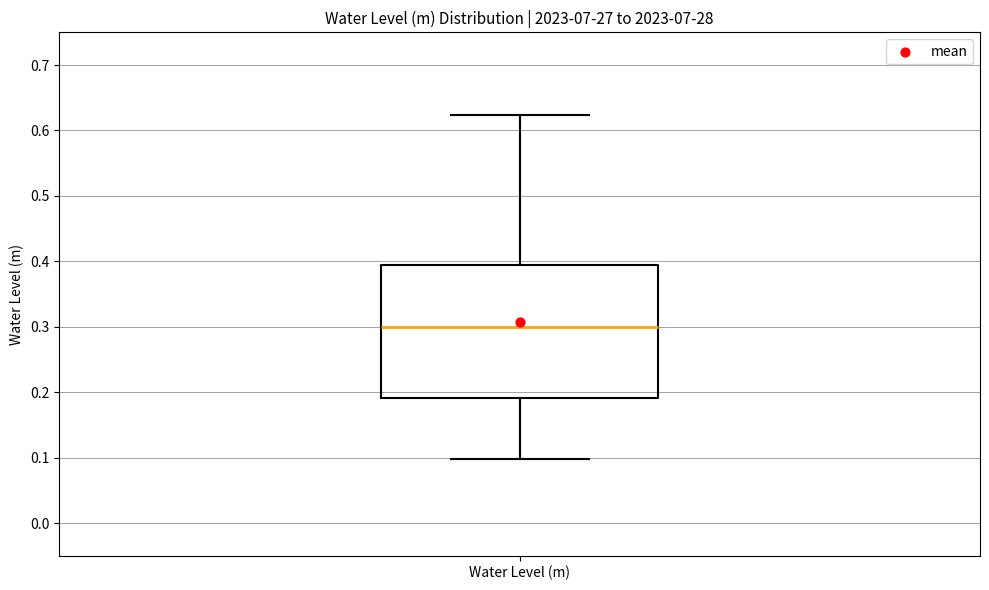

Where is the lower edge of the box for Water Level (m) on the y-axis? The values are not printed on the chart, so give them approximately, as read against the axis.

0.19